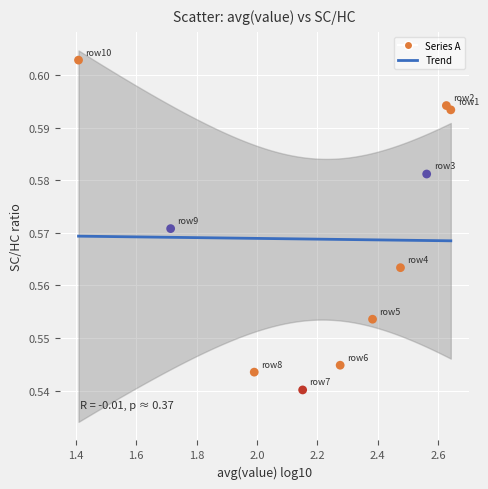

What is the range of X values (max minus min)?

1.2